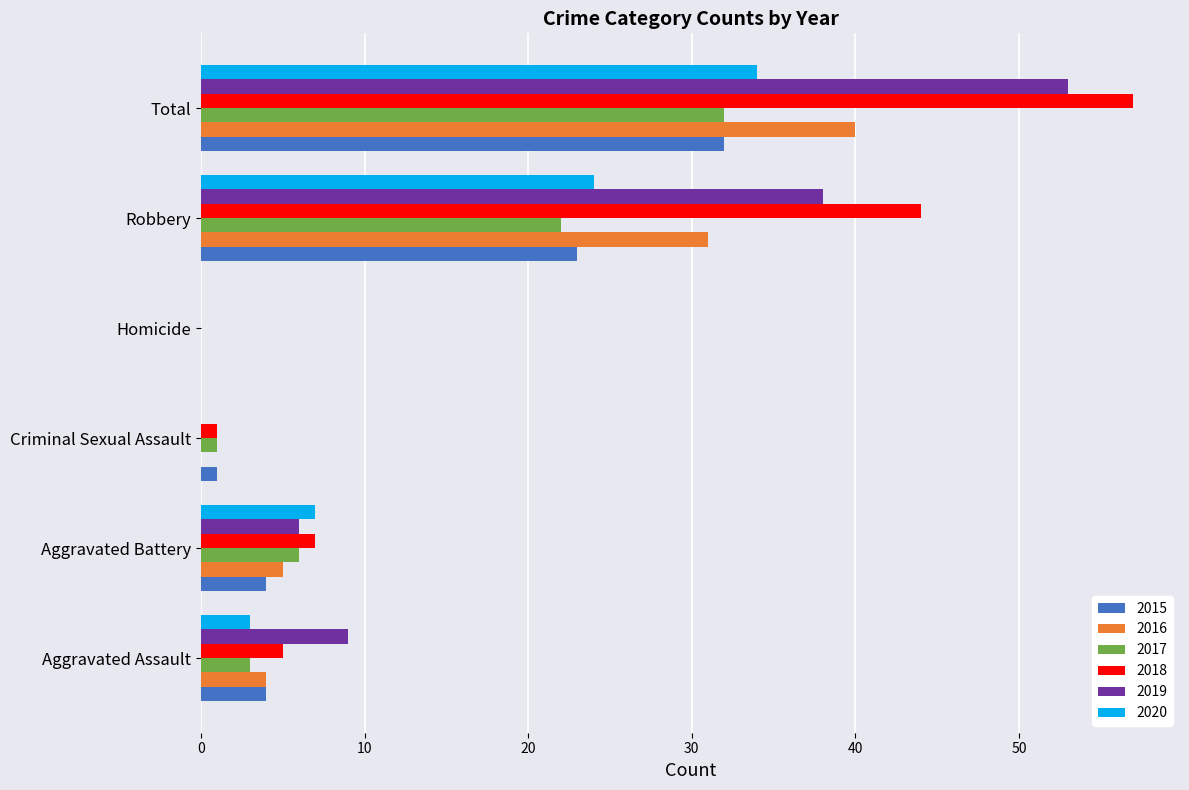

What are all the series names shown in the legend?

2015, 2016, 2017, 2018, 2019, 2020